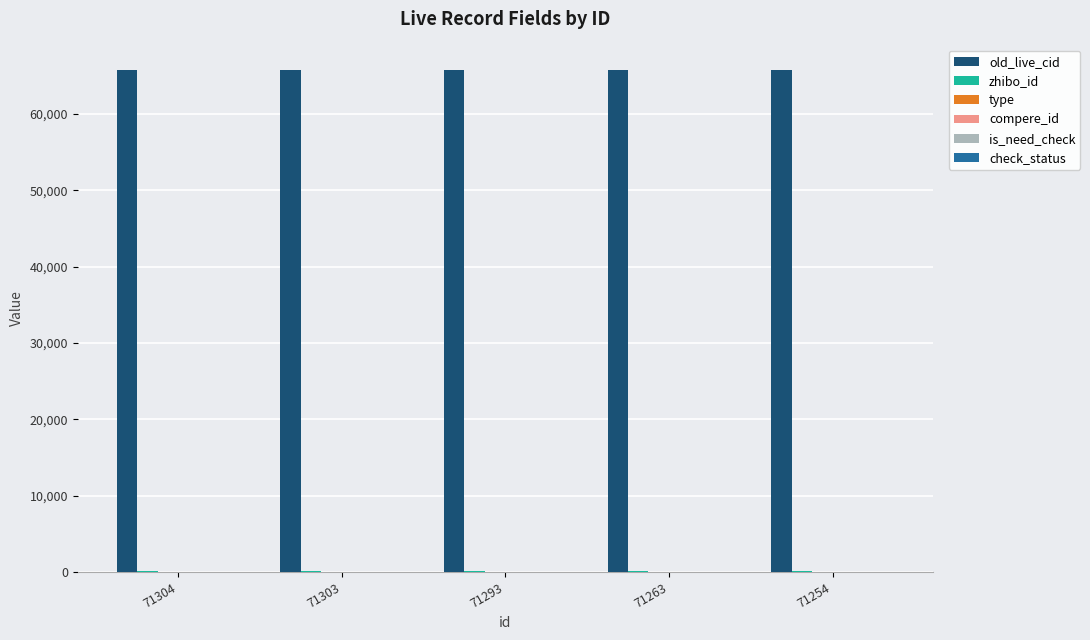

What is the total value across all series at 71303?

65939